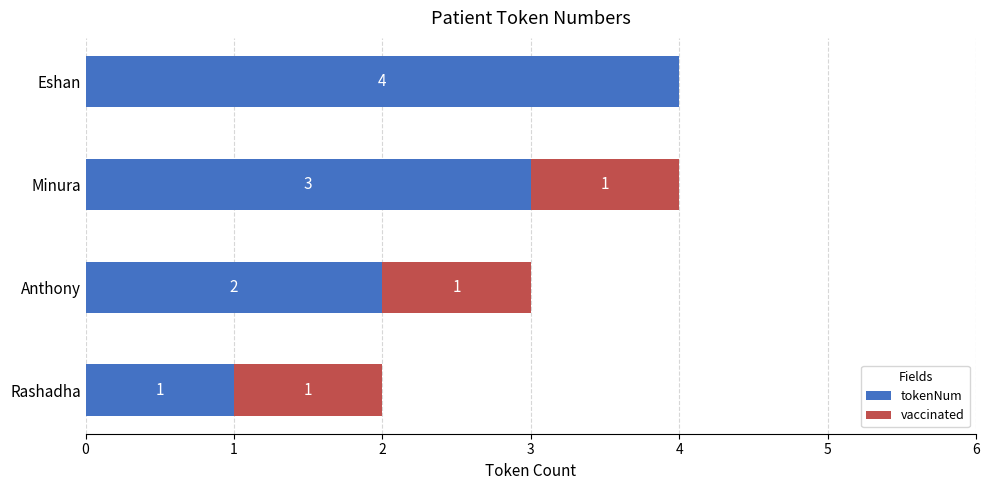

What are all the series names shown in the legend?

tokenNum, vaccinated